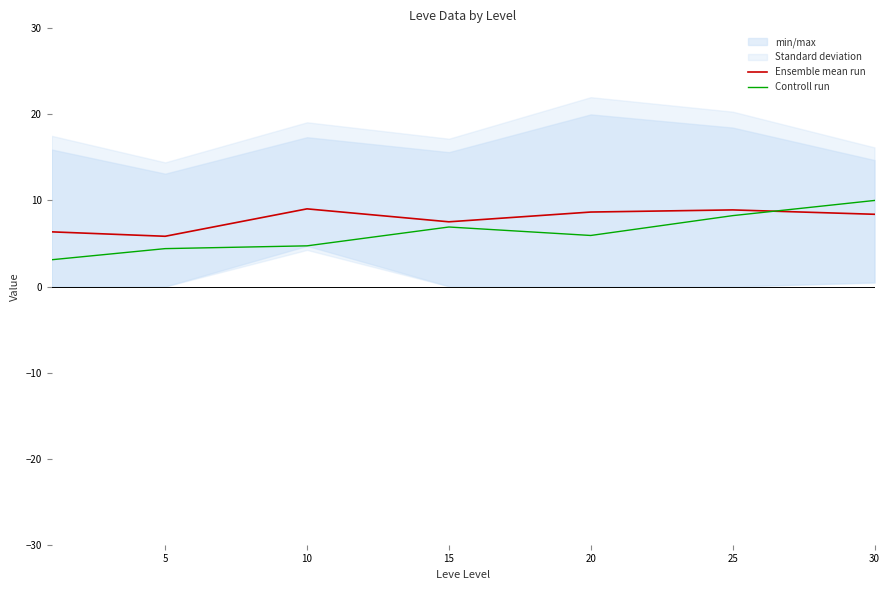

What is the spread (max minus min) of values at 30?

1.6